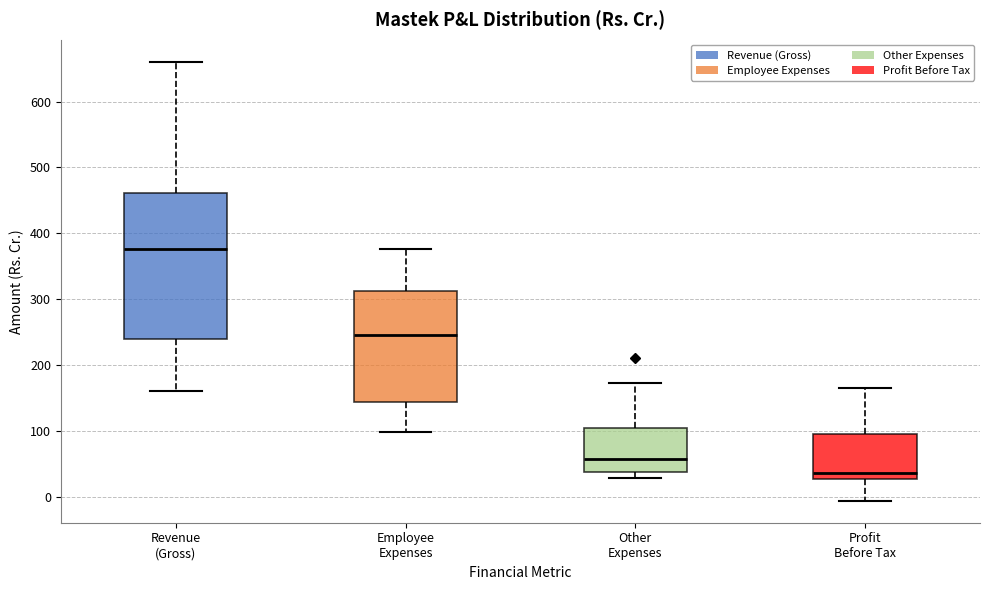

Which box's median line is the lowest?

Profit Before Tax